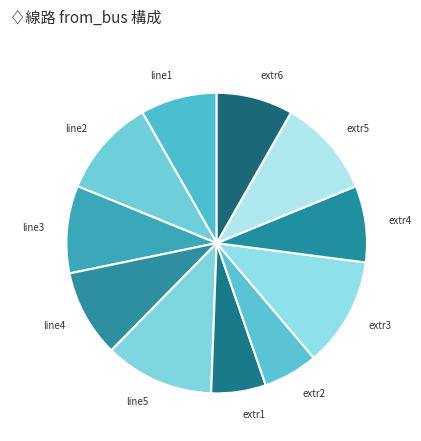

How many slices are in this pie chart?

11